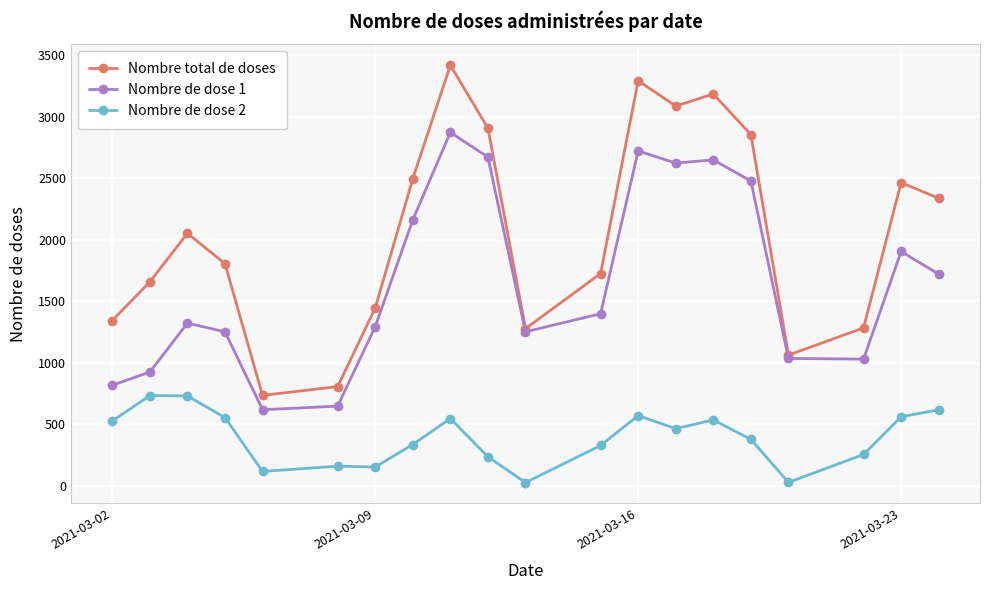

Rank the series by their average value, from highest to lowest.

Nombre total de doses, Nombre de dose 1, Nombre de dose 2